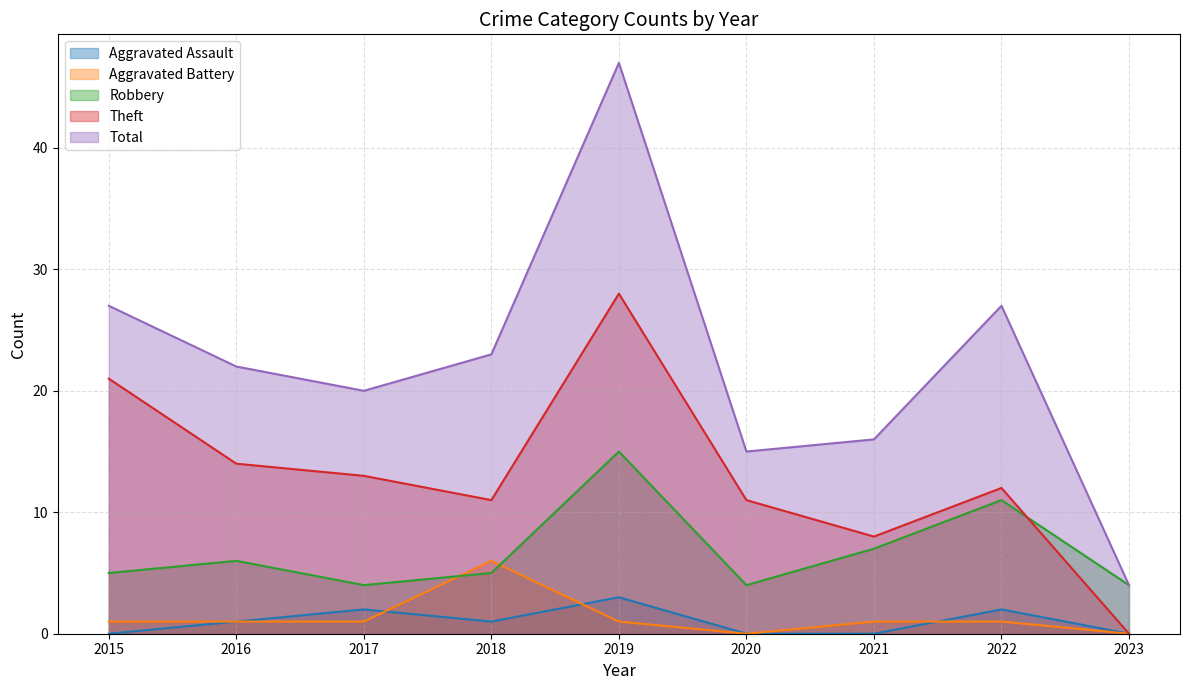

Between 2017 and 2019, which series saw the biggest shift?

Total